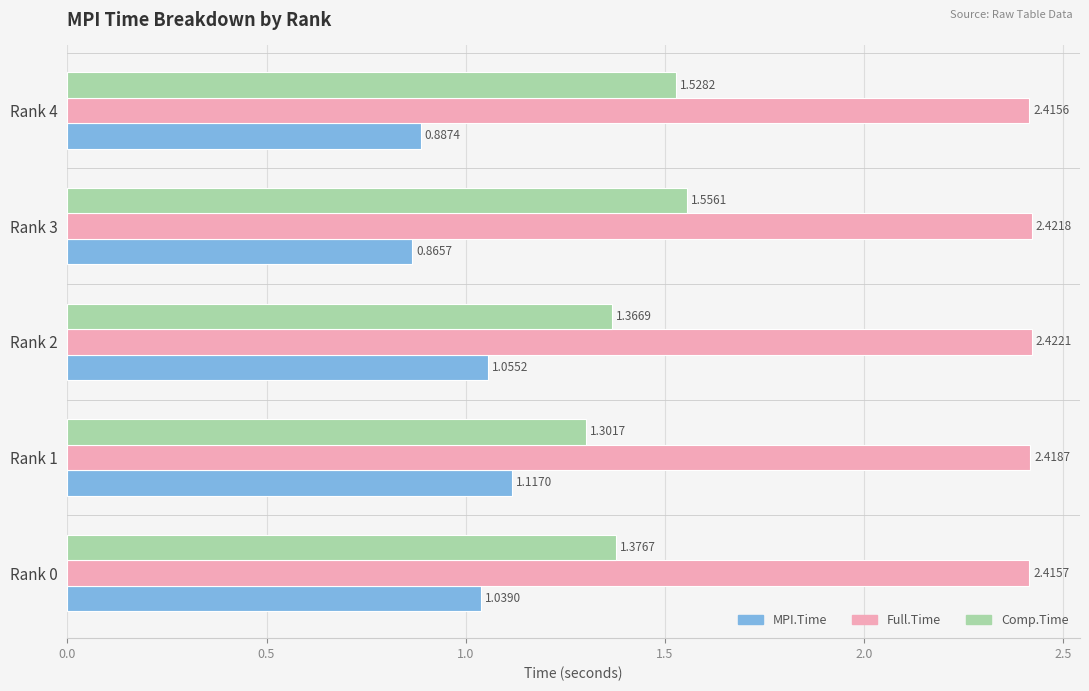

Which series has the largest range (max minus min)?

Comp.Time